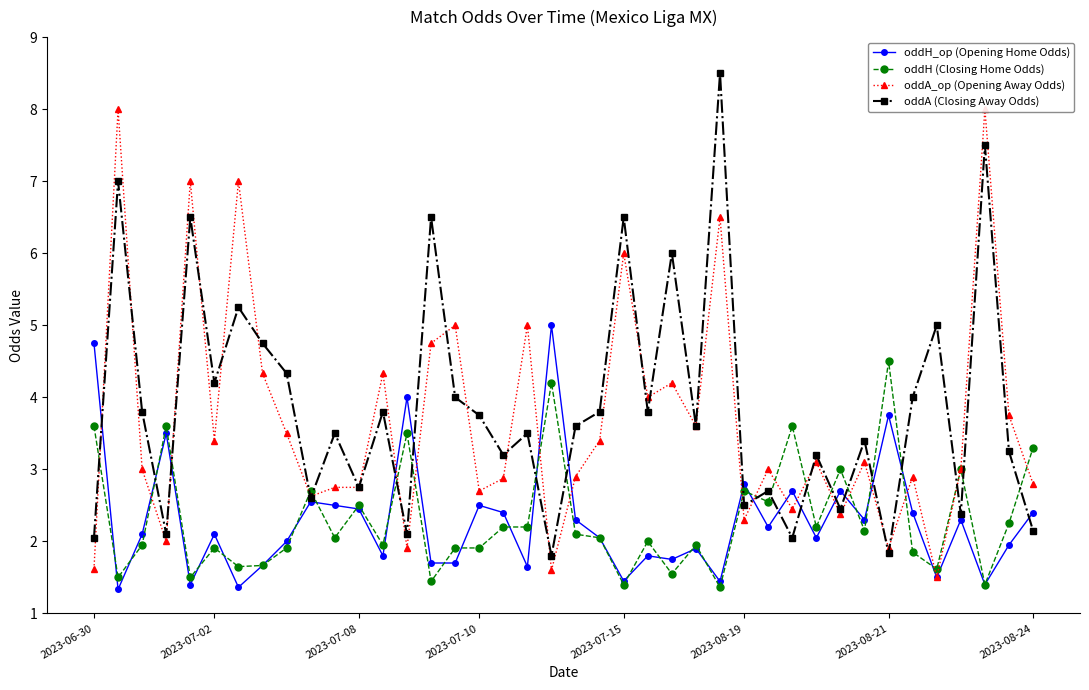

After their last crossing, which series has the higher values: oddH (Closing Home Odds) or oddA (Closing Away Odds)?

oddH (Closing Home Odds)